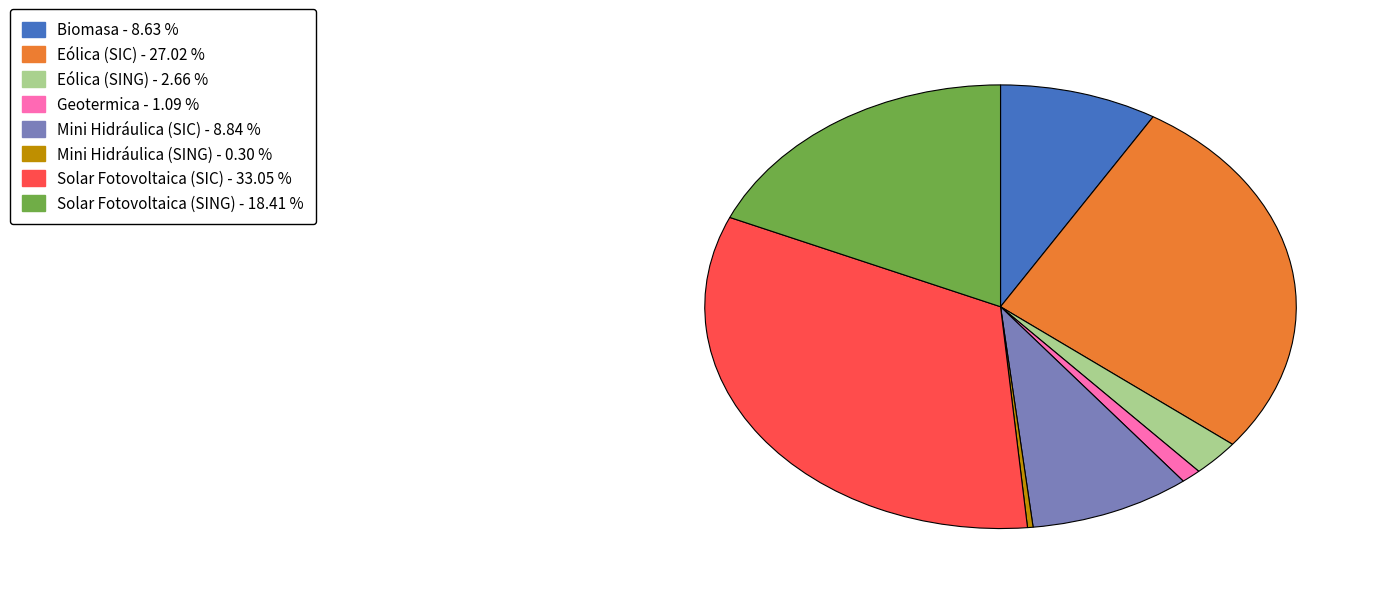

What is the largest slice in the pie chart?

Solar Fotovoltaica (SIC)